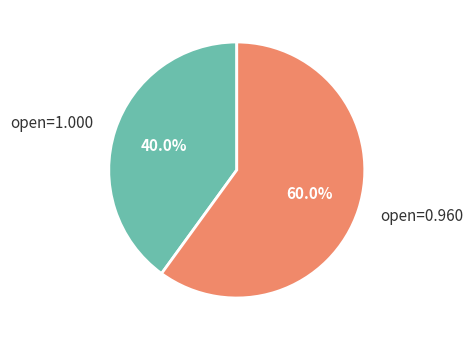

What is the largest slice in the pie chart?

open=0.960